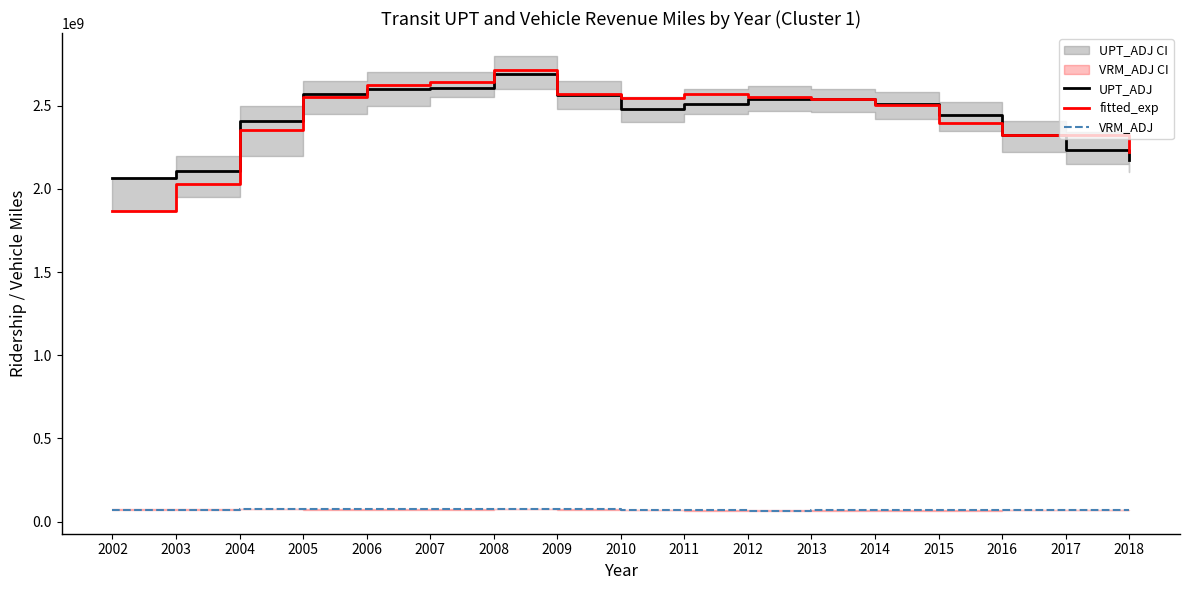

What is the minimum value shown in the chart?

66115531.5